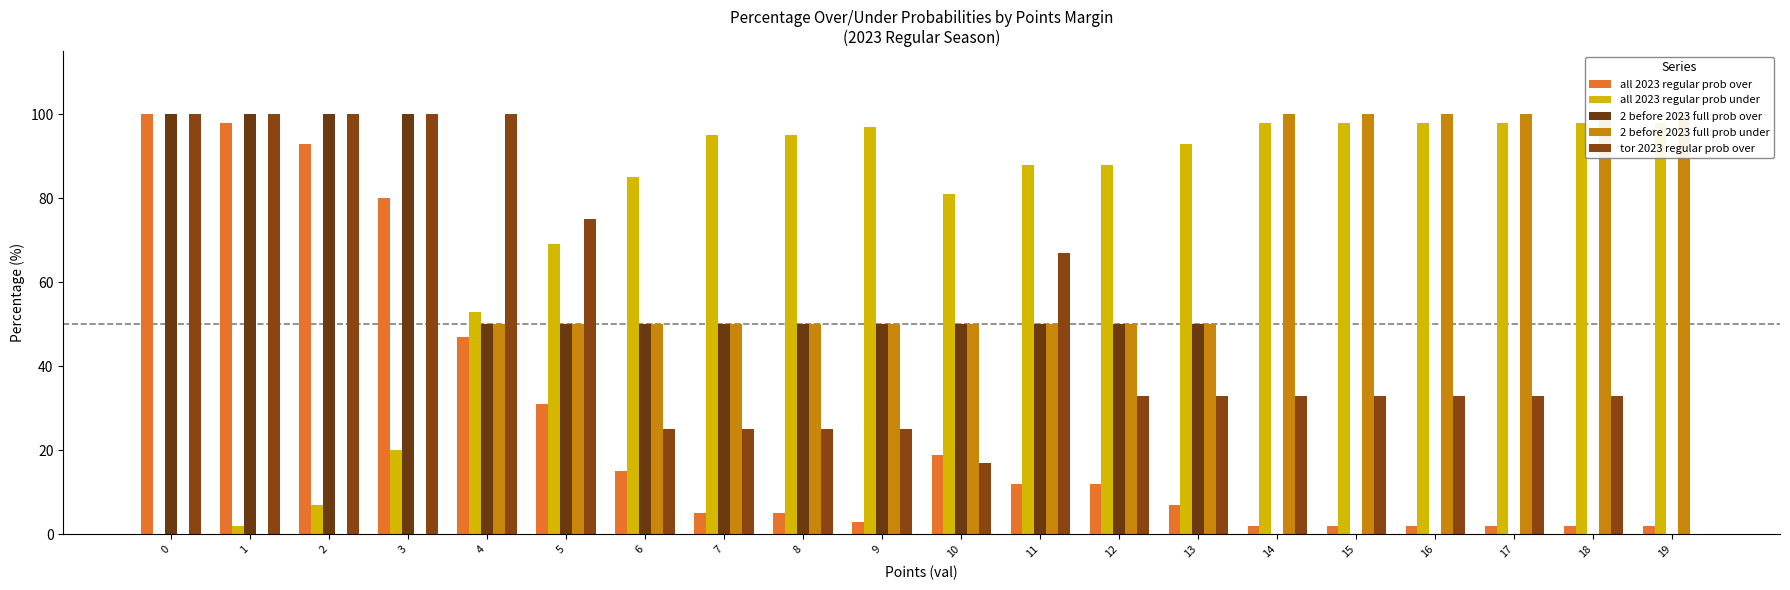

How many positive values does the tor 2023 regular prob over series have?

19